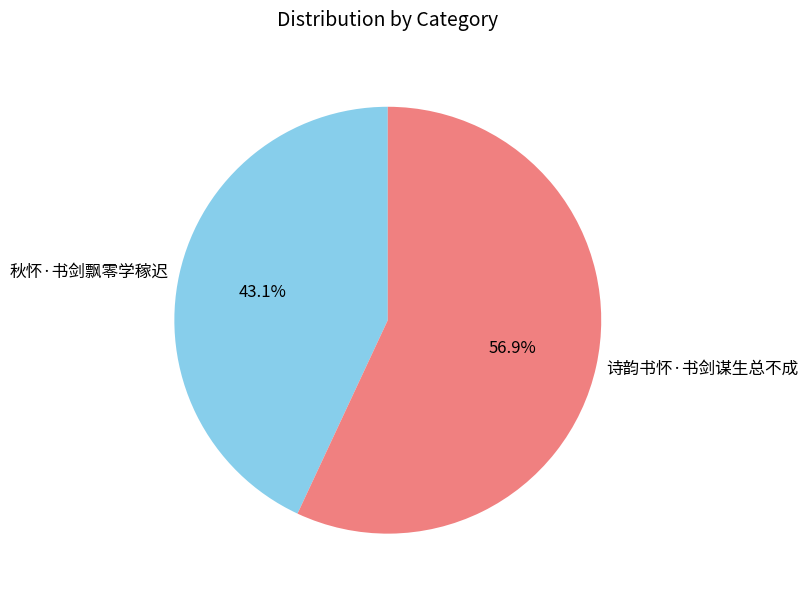

To the nearest percent, what portion does 秋怀·书剑飘零学稼迟 represent?

43%